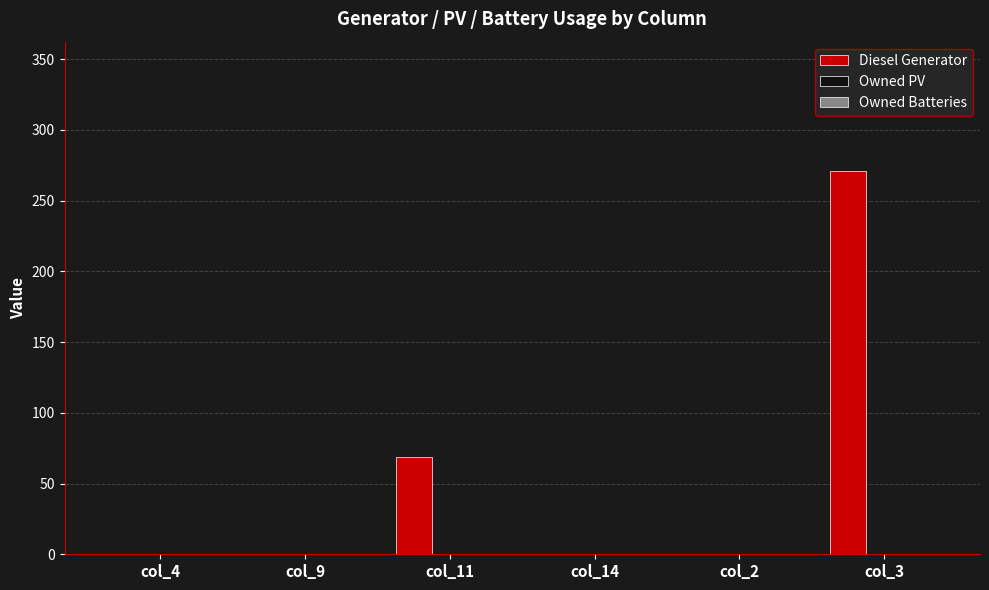

Where is the data nearest to the value 135?

col_11